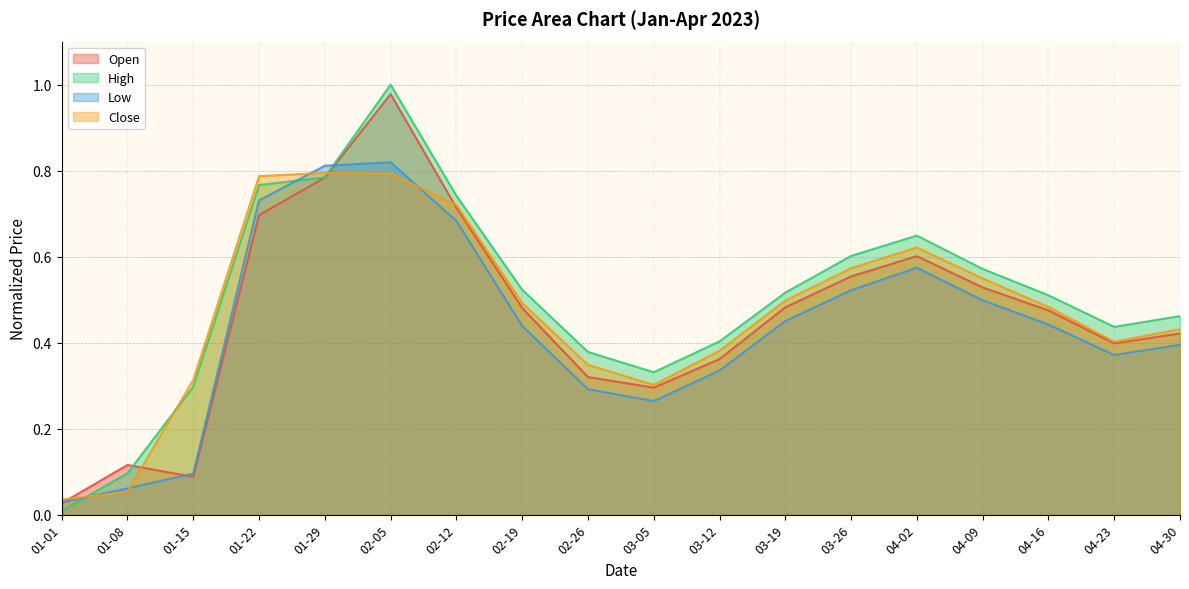

What is the value of the Close point at the 9th from the left?

0.3